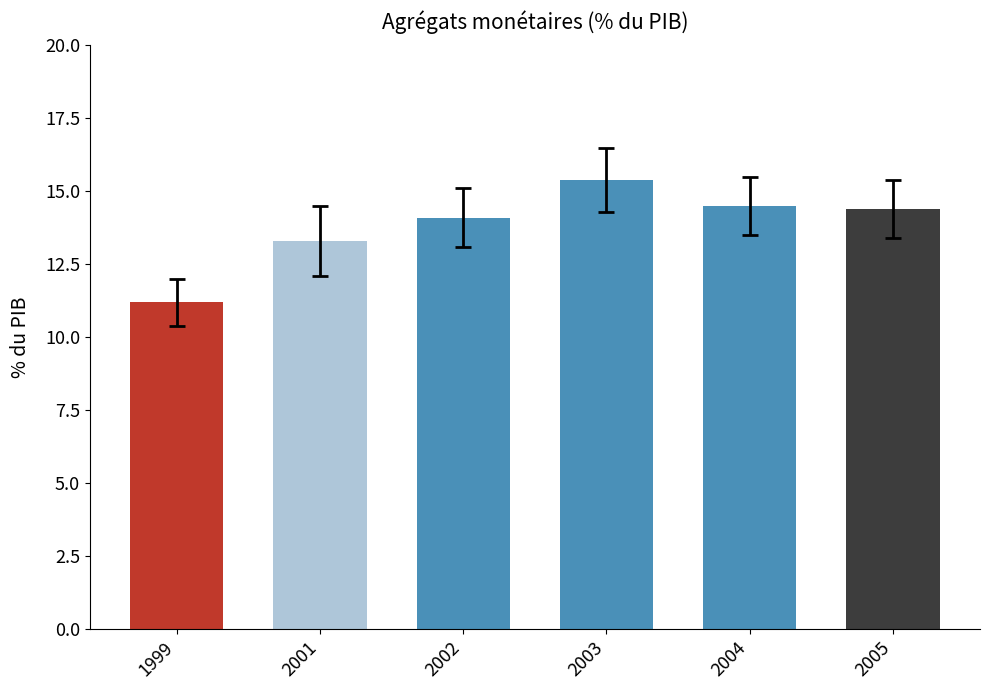

What is the ratio of the value at 2002 to the value at 2004?

1.0